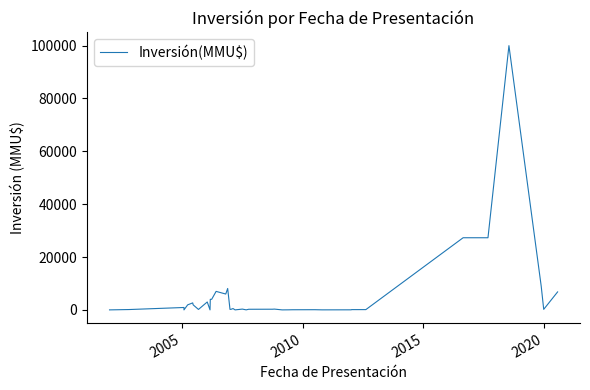

What is the value of the 3rd point from the left?

907